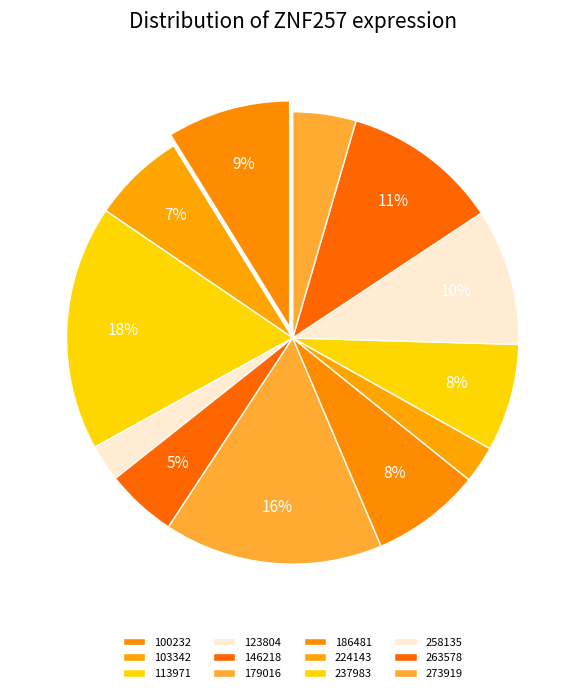

Count the number of slices in the pie.

12